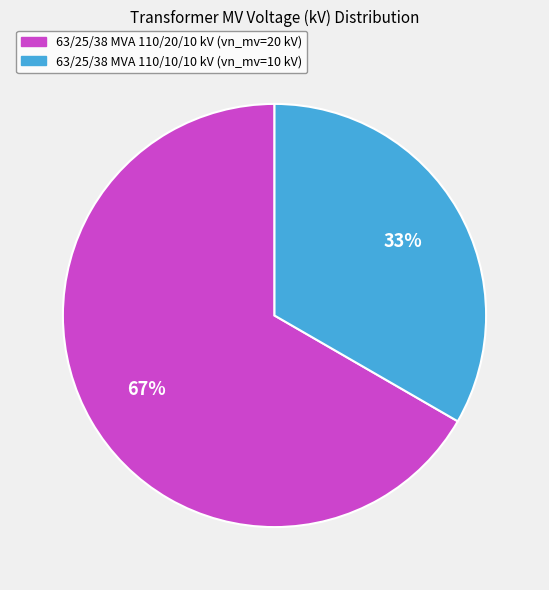

To the nearest percent, what is the combined percentage of 63/25/38 MVA 110/20/10 kV and 63/25/38 MVA 110/10/10 kV?

100%